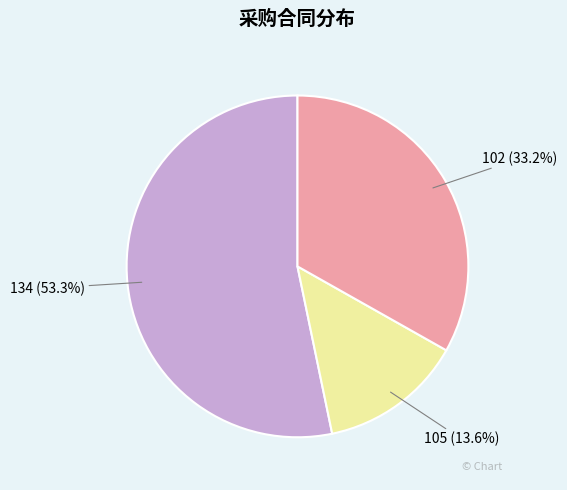

Which has a higher value, 102 or 134?

134